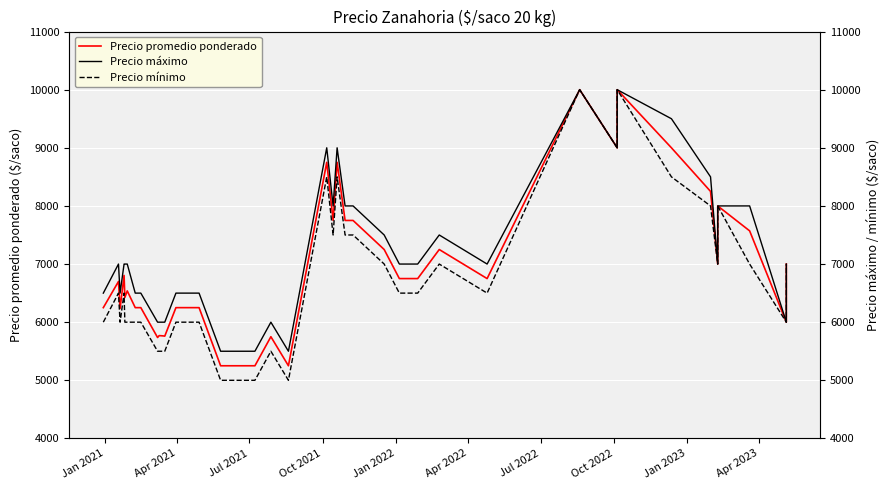

How many data points in Precio mínimo are above 6500?

16